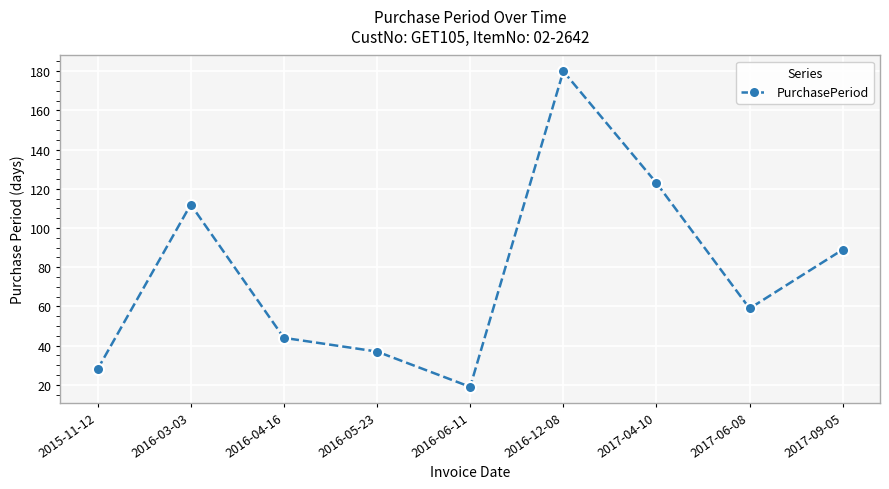

True or false: the data shows 181 at 2016-03-03.

False